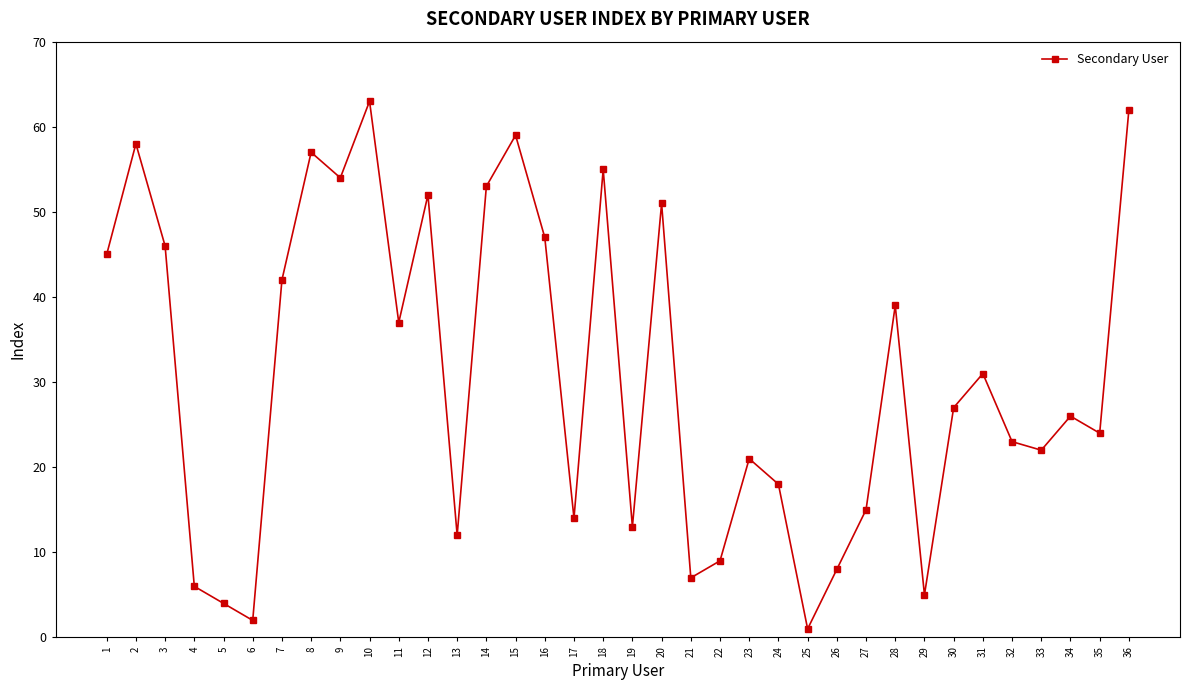

Reading left to right, list all the values displayed in this chart.

45	58	46	6	4	2	42	57	54	63	37	52	12	53	59	47	14	55	13	51	7	9	21	18	1	8	15	39	5	27	31	23	22	26	24	62